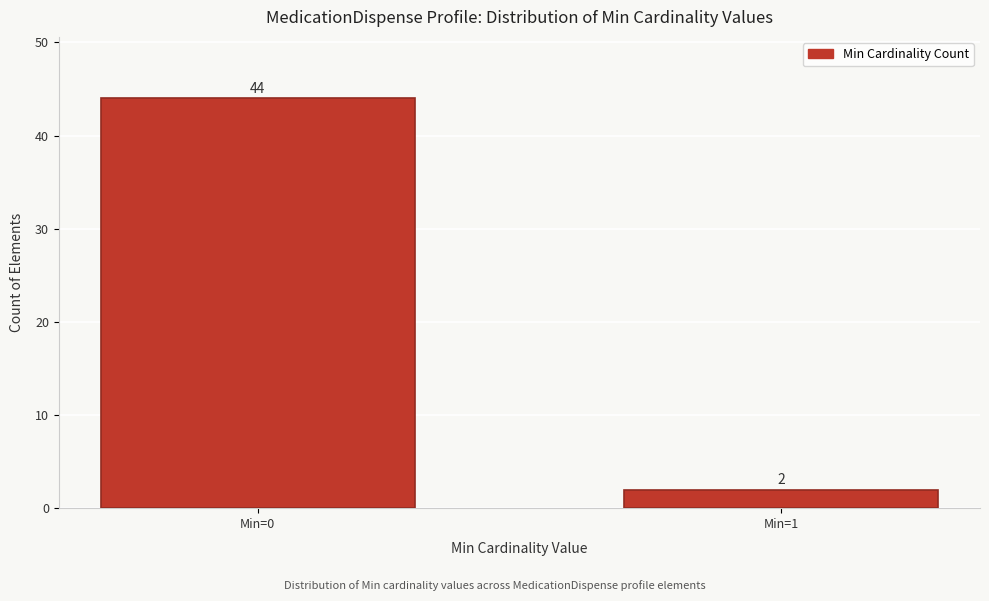

Reading left to right, what are all the values shown in this chart?

44	2